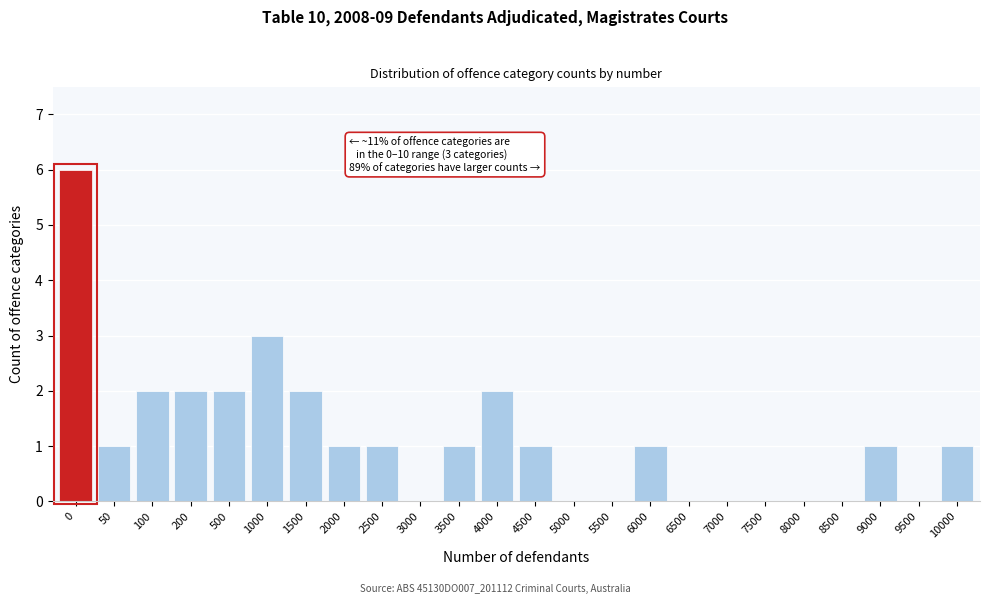

Reading left to right, list all the values displayed in this chart.

0=6	50=1	100=2	200=2	500=2	1000=3	1500=2	2000=1	2500=1	3000=0	3500=1	4000=2	4500=1	5000=0	5500=0	6000=1	6500=0	7000=0	7500=0	8000=0	8500=0	9000=1	9500=0	10000=1